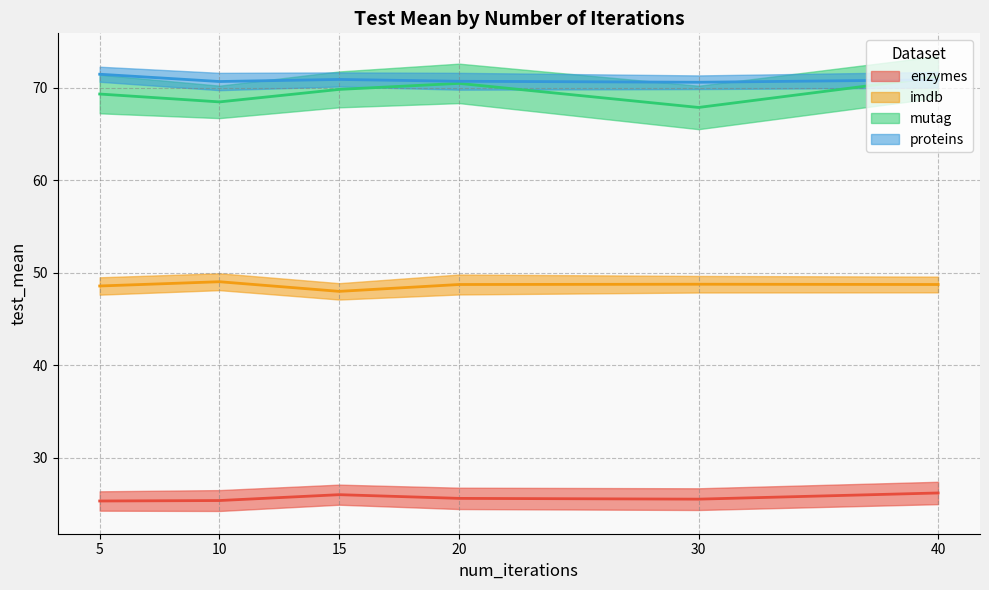

What is the total value across all series at 15?

214.7